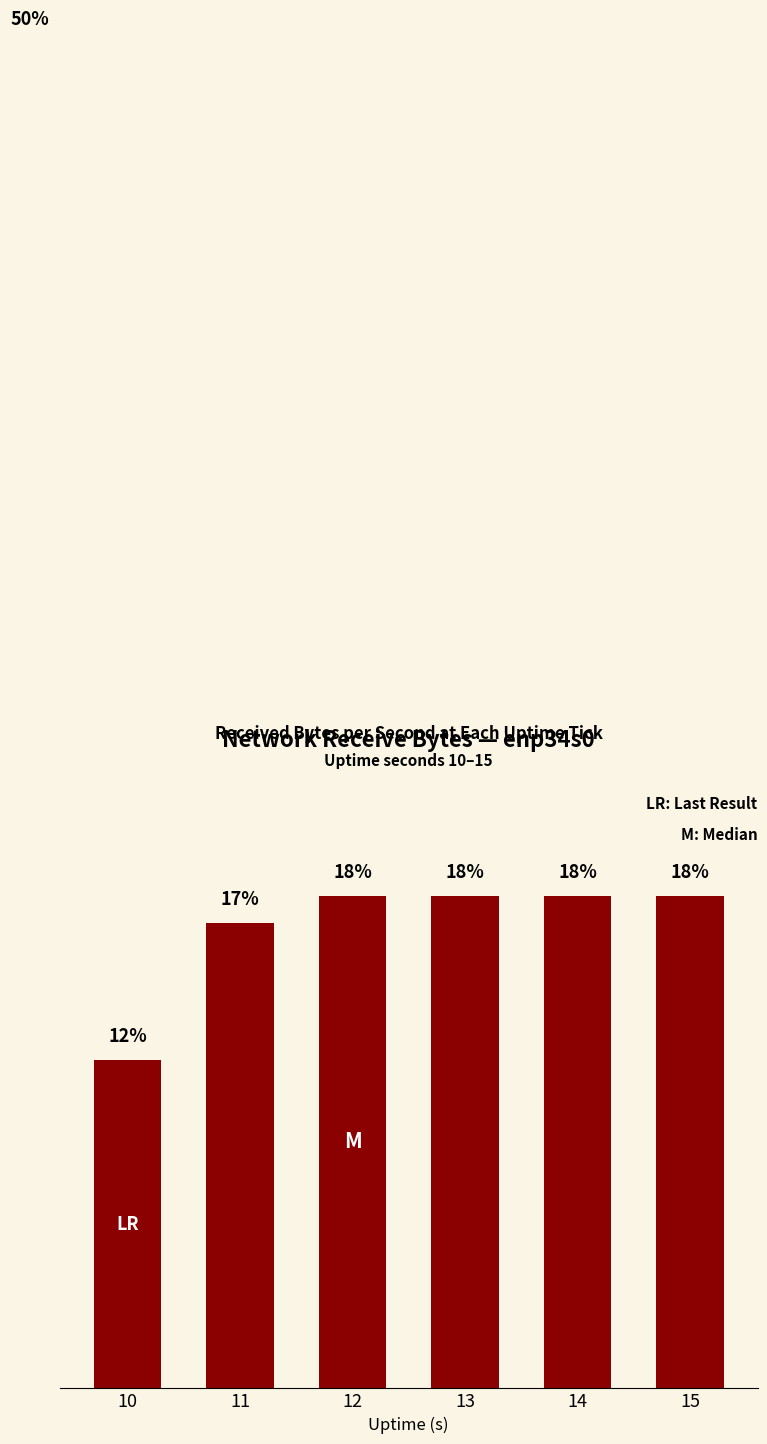

What is the average value?

17